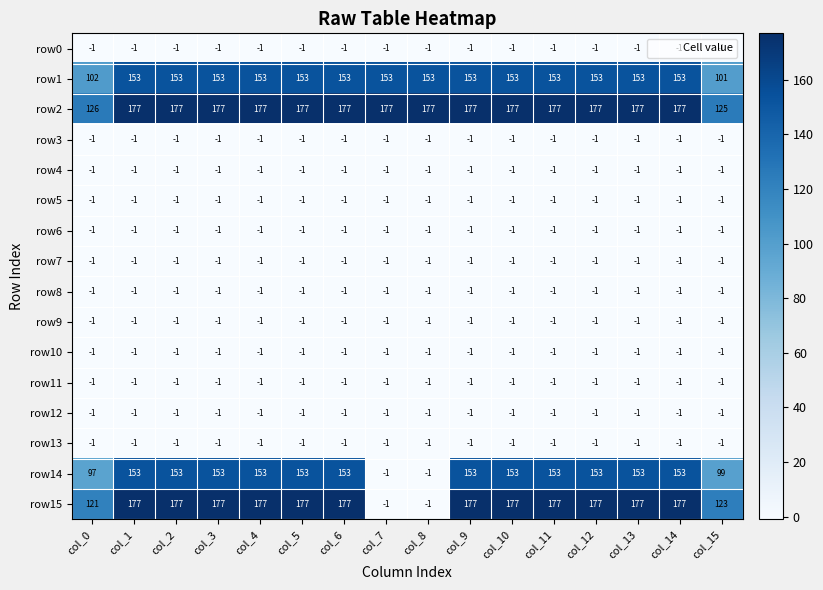

What value does the row14 series have at col_10, to the nearest 5?

155